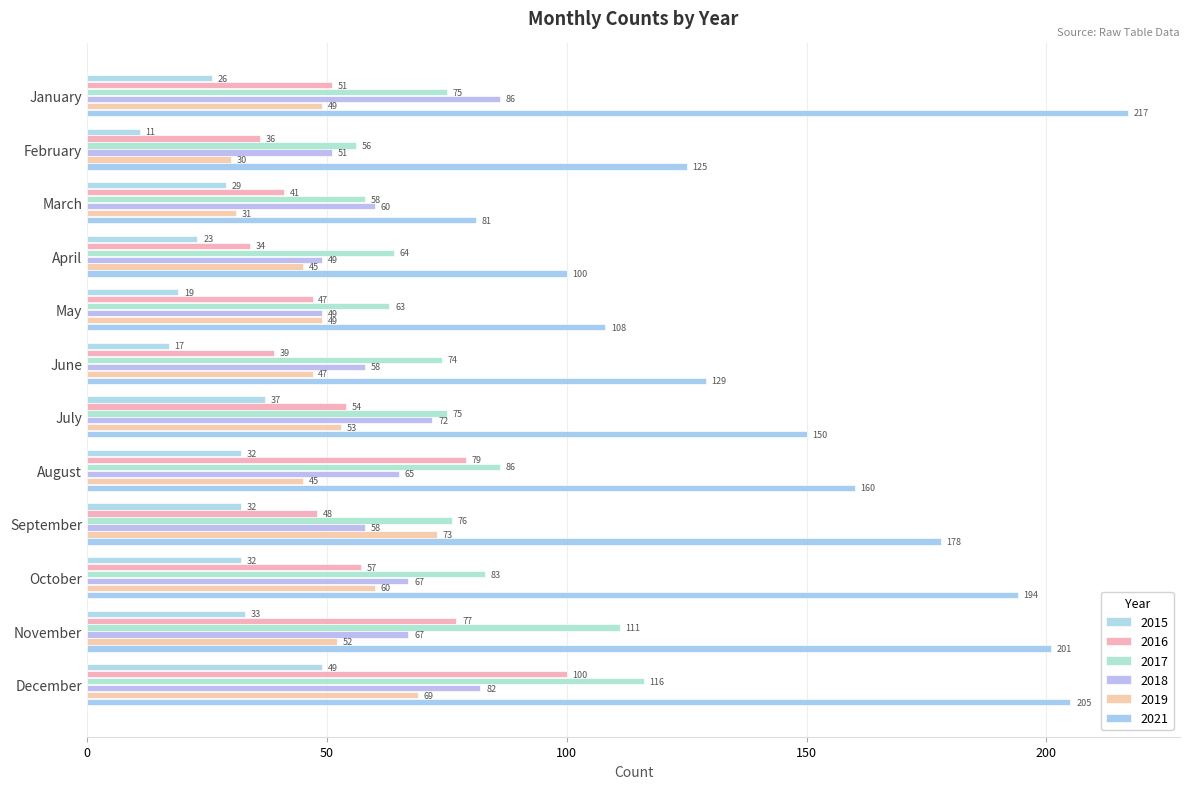

Reading left to right, list all the values displayed in this chart.

2015: 26	11	29	23	19	17	37	32	32	32	33	49
2016: 51	36	41	34	47	39	54	79	48	57	77	100
2017: 75	56	58	64	63	74	75	86	76	83	111	116
2018: 86	51	60	49	49	58	72	65	58	67	67	82
2019: 49	30	31	45	49	47	53	45	73	60	52	69
2021: 217	125	81	100	108	129	150	160	178	194	201	205